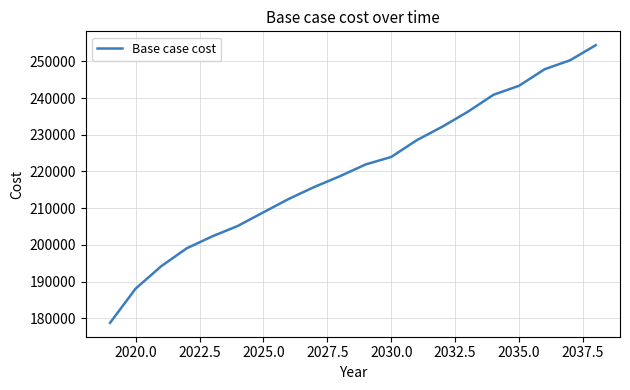

What is the greatest value displayed?

254376.6